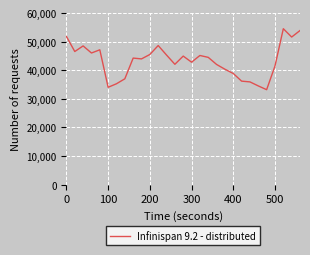

What is the minimum value shown in the chart?

33196.1